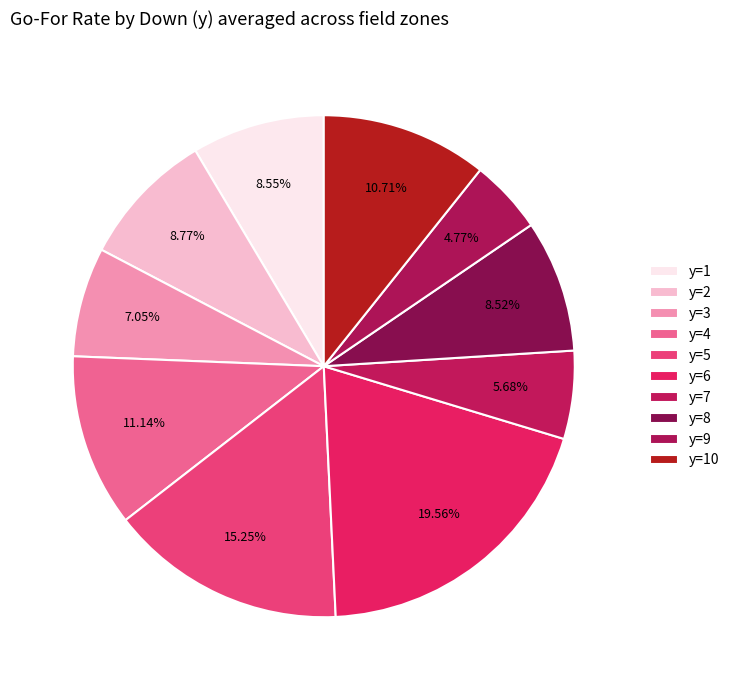

Which category has the smallest portion of the pie?

y=9